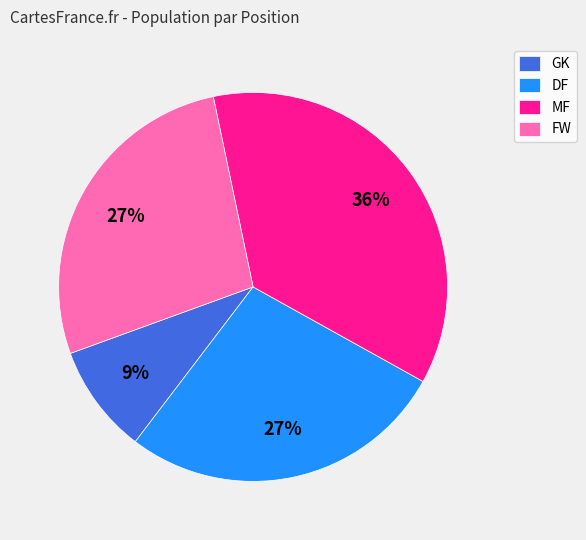

How many segments does this pie chart have?

4